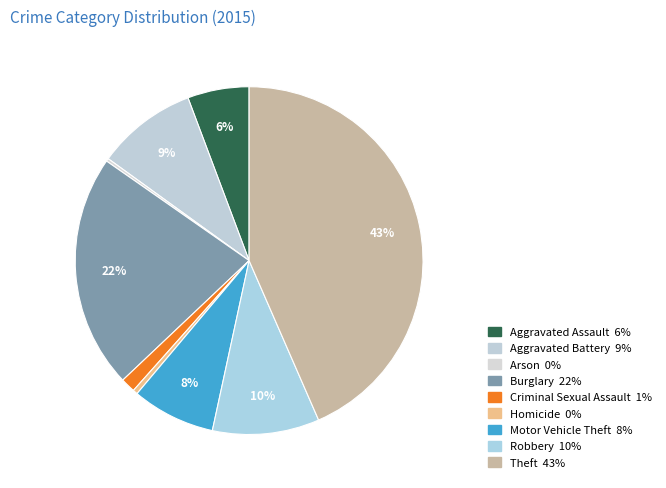

Rank the categories by value from highest to lowest.

Theft, Burglary, Robbery, Aggravated Battery, Motor Vehicle Theft, Aggravated Assault, Criminal Sexual Assault, Homicide, Arson